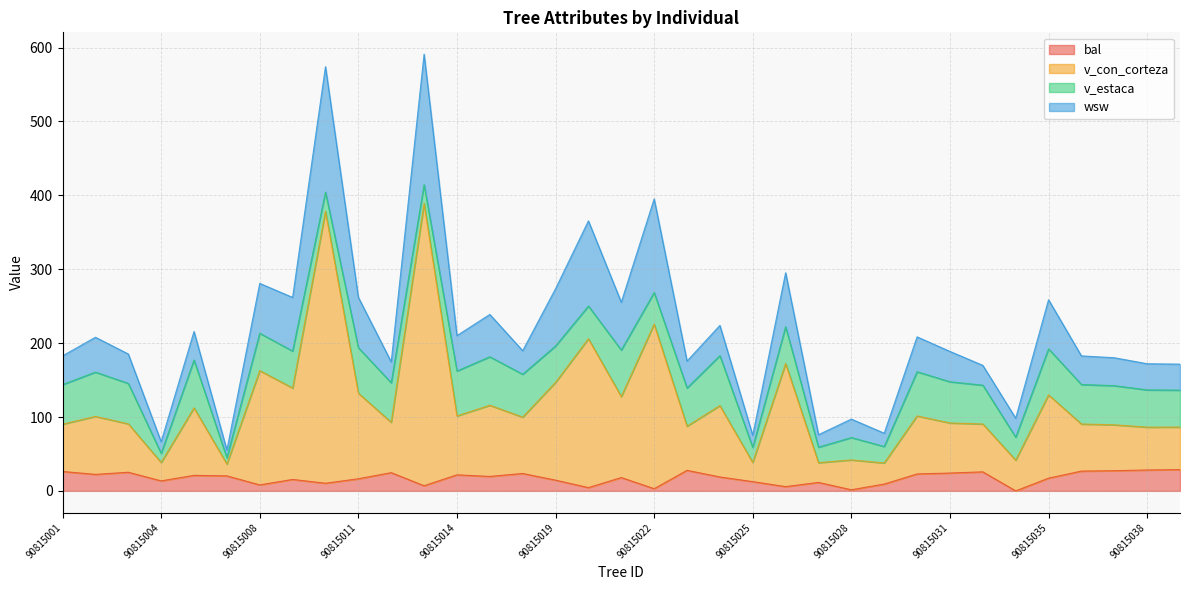

True or false: v_con_corteza and bal cross at least once.

False